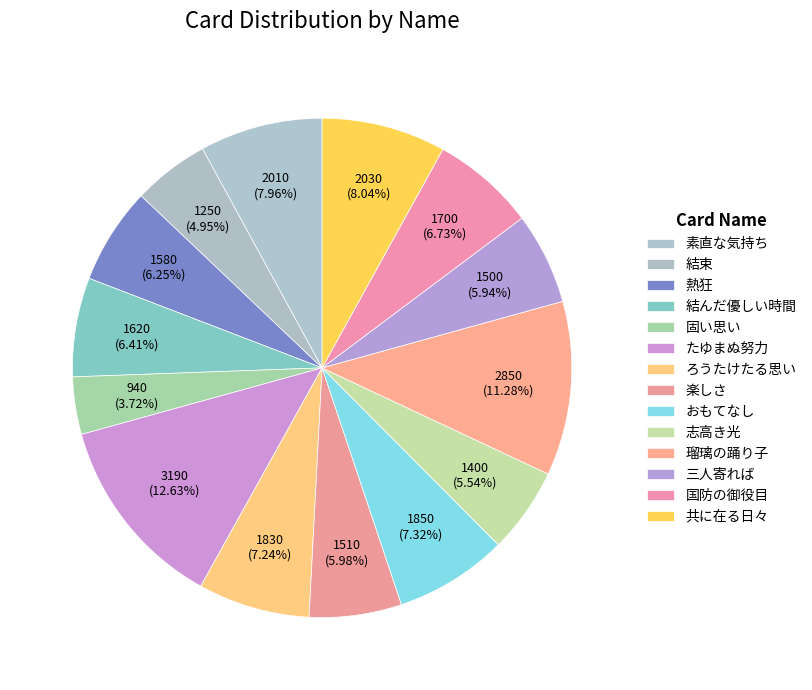

Which has a higher value, 瑠璃の踊り子 or ろうたけたる思い?

瑠璃の踊り子